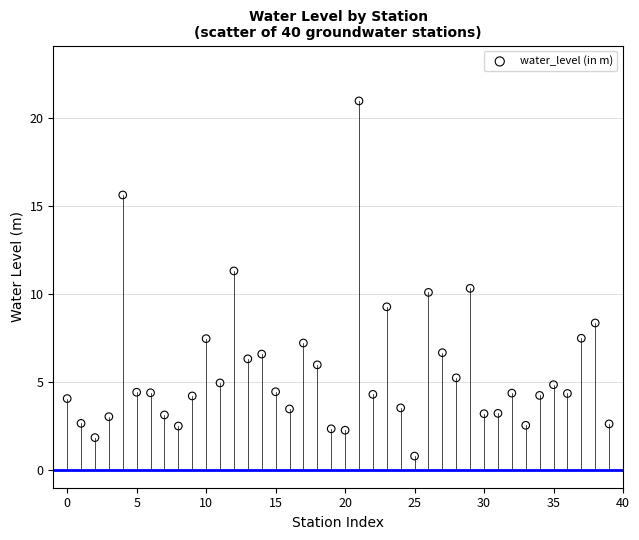

What is the range of Y values (max minus min)?

20.2